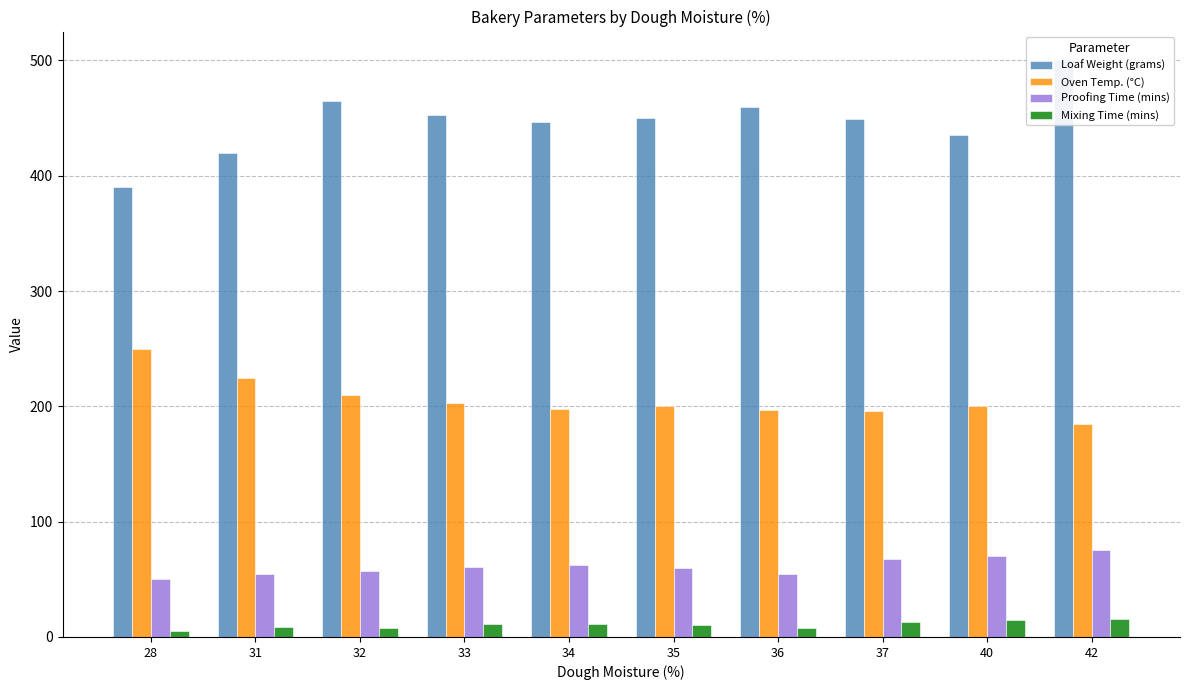

What is the sum of all Proofing Time (mins) values?

613